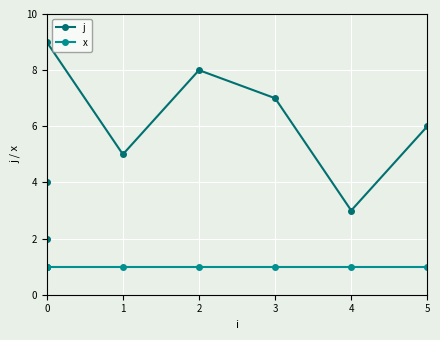

Rank the series by their average value, from lowest to highest.

x, j